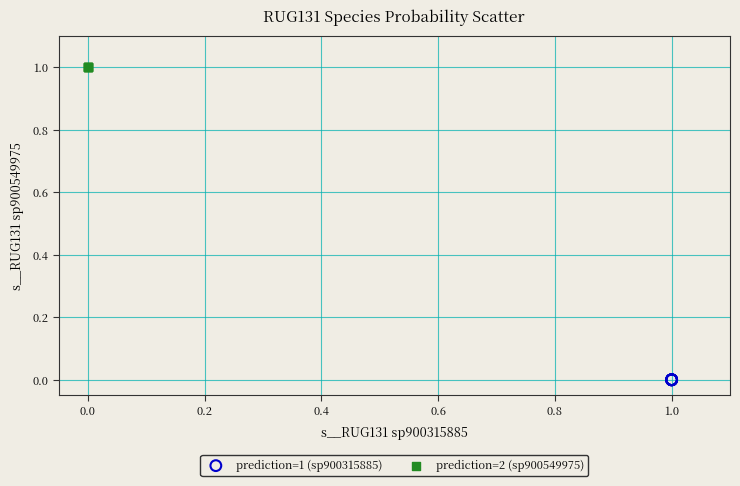

Which series contains the lowest Y value?

prediction=1 (sp900315885)